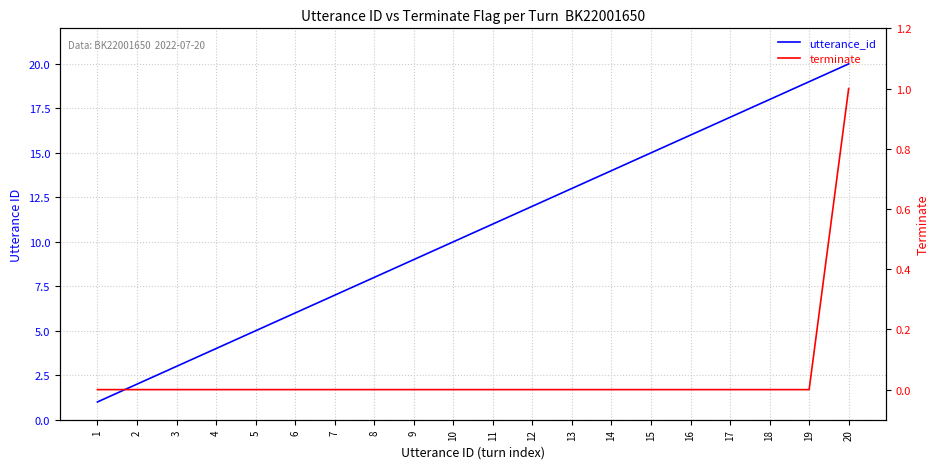

What is the spread (max minus min) of values at 13?

13